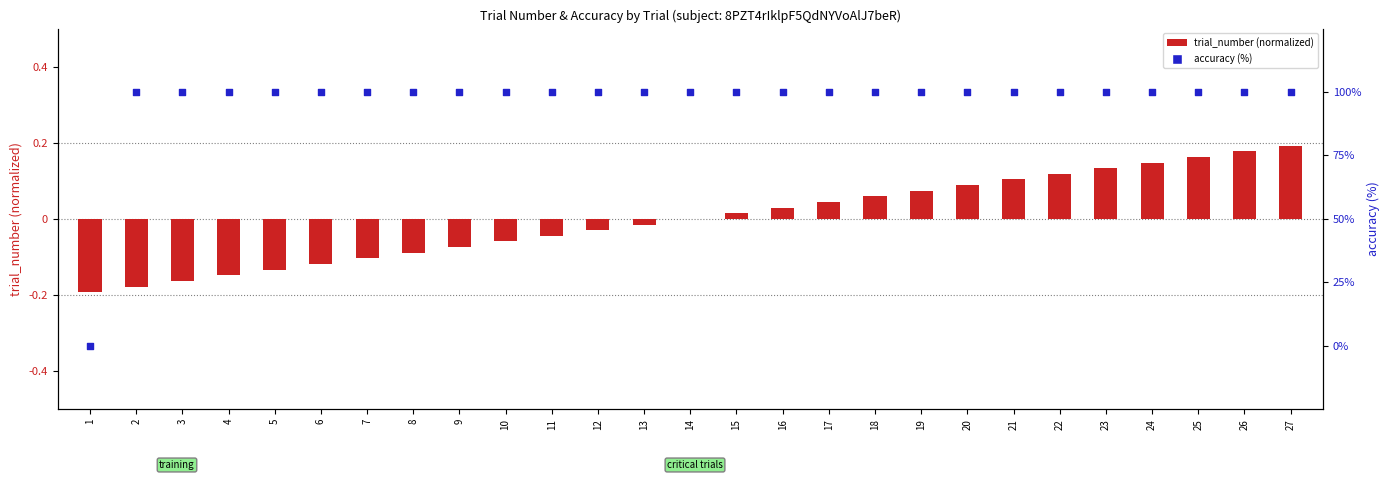

Which series contains the highest Y value?

accuracy (%)